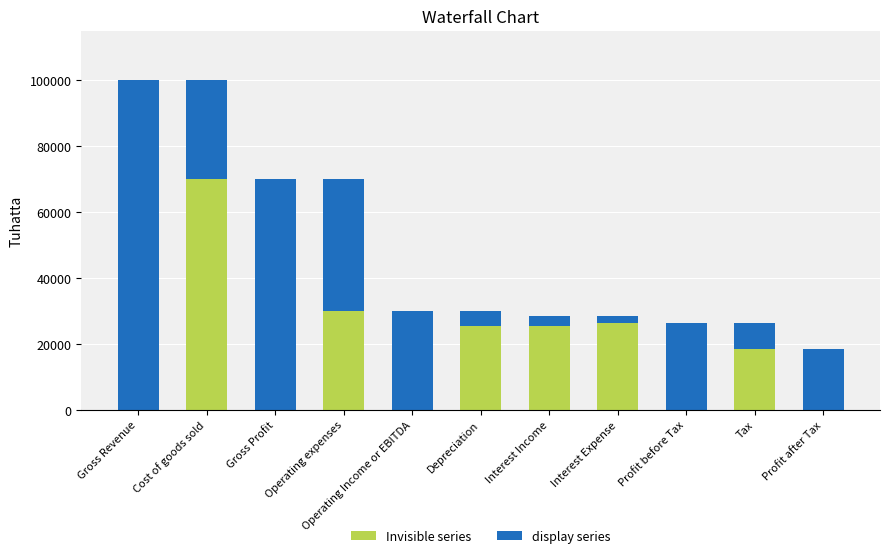

What is the sum of all Invisible series values?

196050